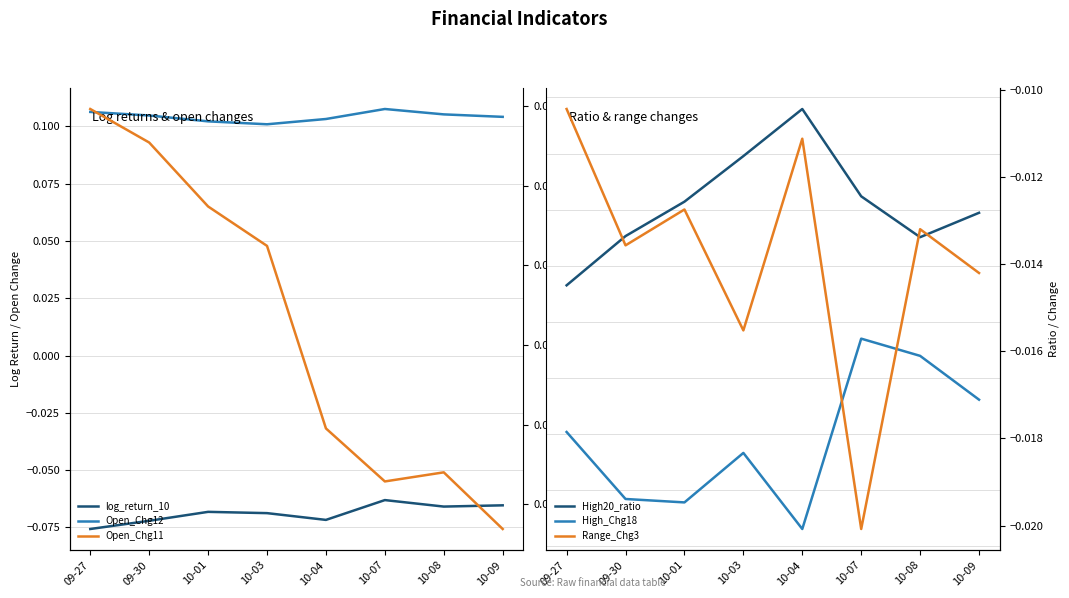

What is the minimum value shown in the chart?

-0.1